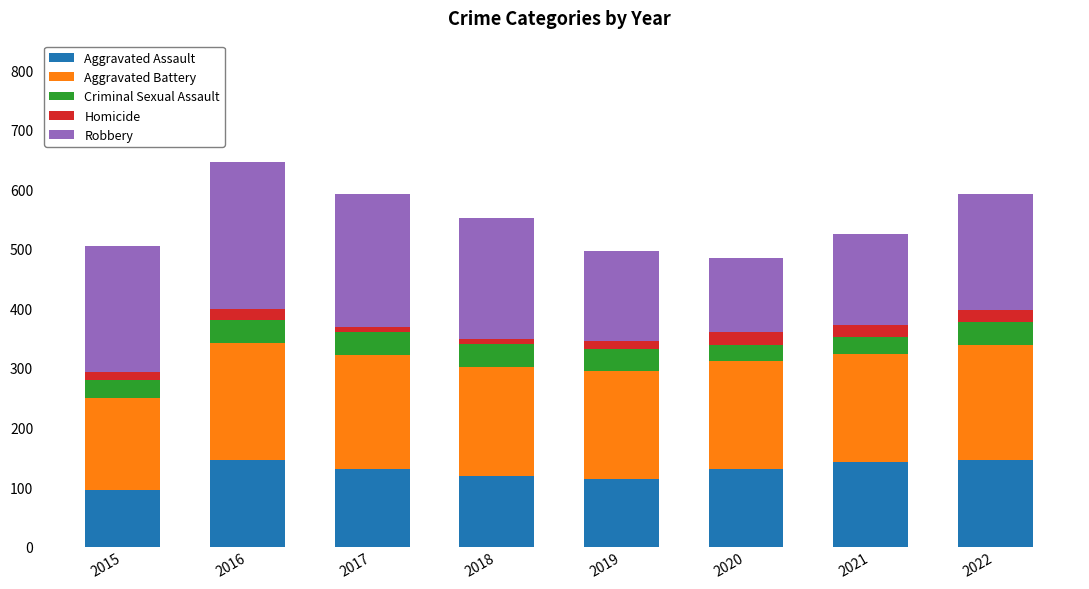

What is the lowest value of the Aggravated Assault series?

95